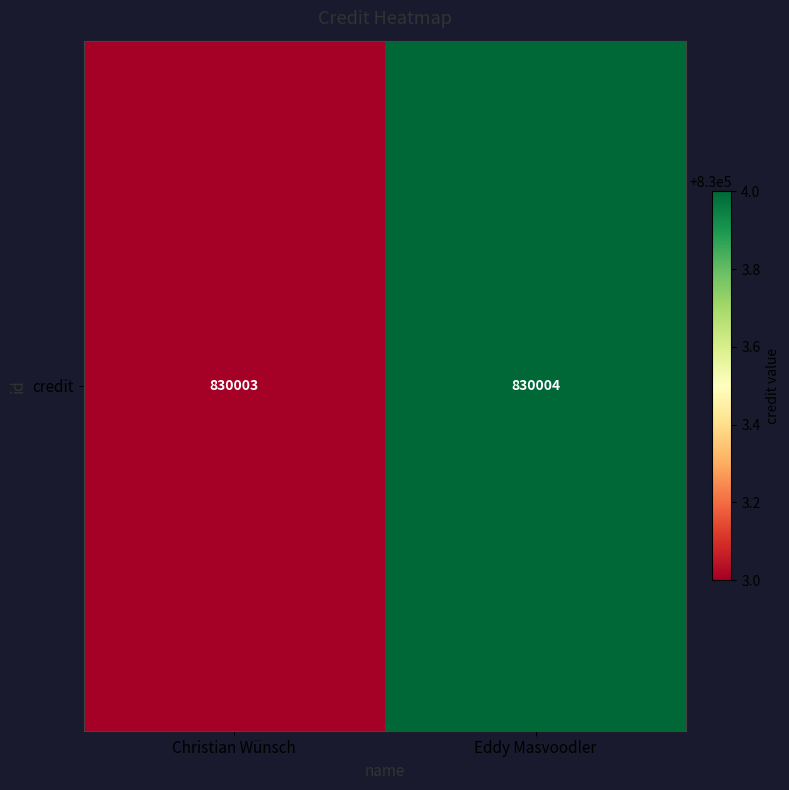

Count the values in the range 830003 to 830004.

2